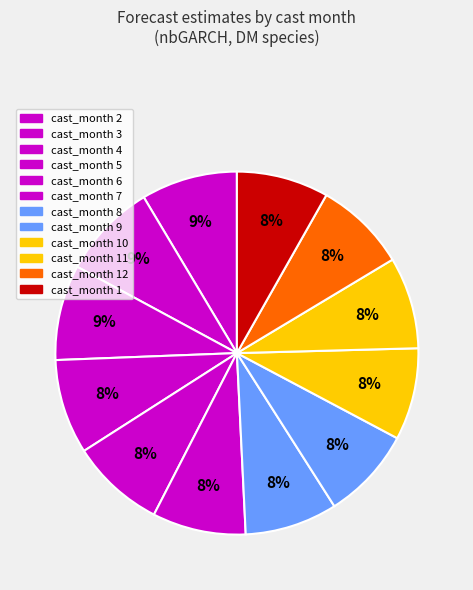

How many segments does this pie chart have?

12